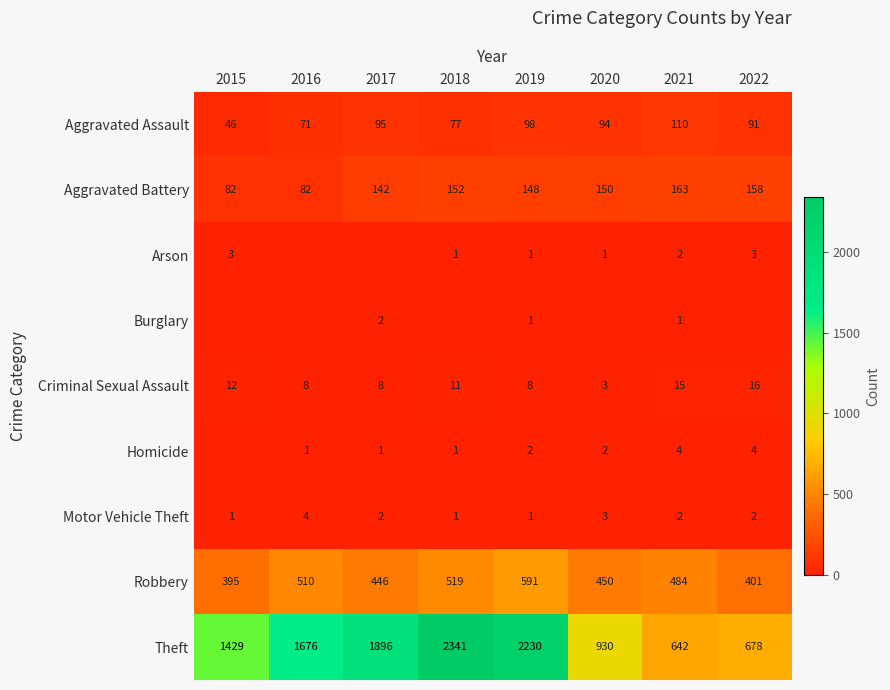

How many data points in Motor Vehicle Theft are less than 2?

3